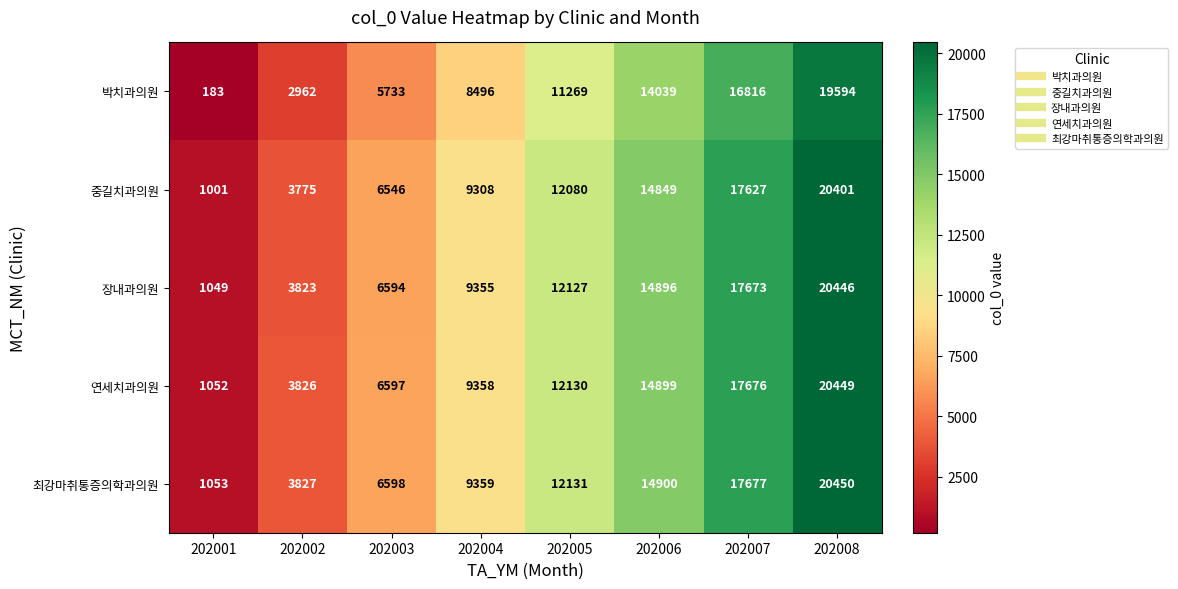

At 202007, list the series in order from smallest to largest.

박치과의원, 중길치과의원, 장내과의원, 연세치과의원, 최강마취통증의학과의원